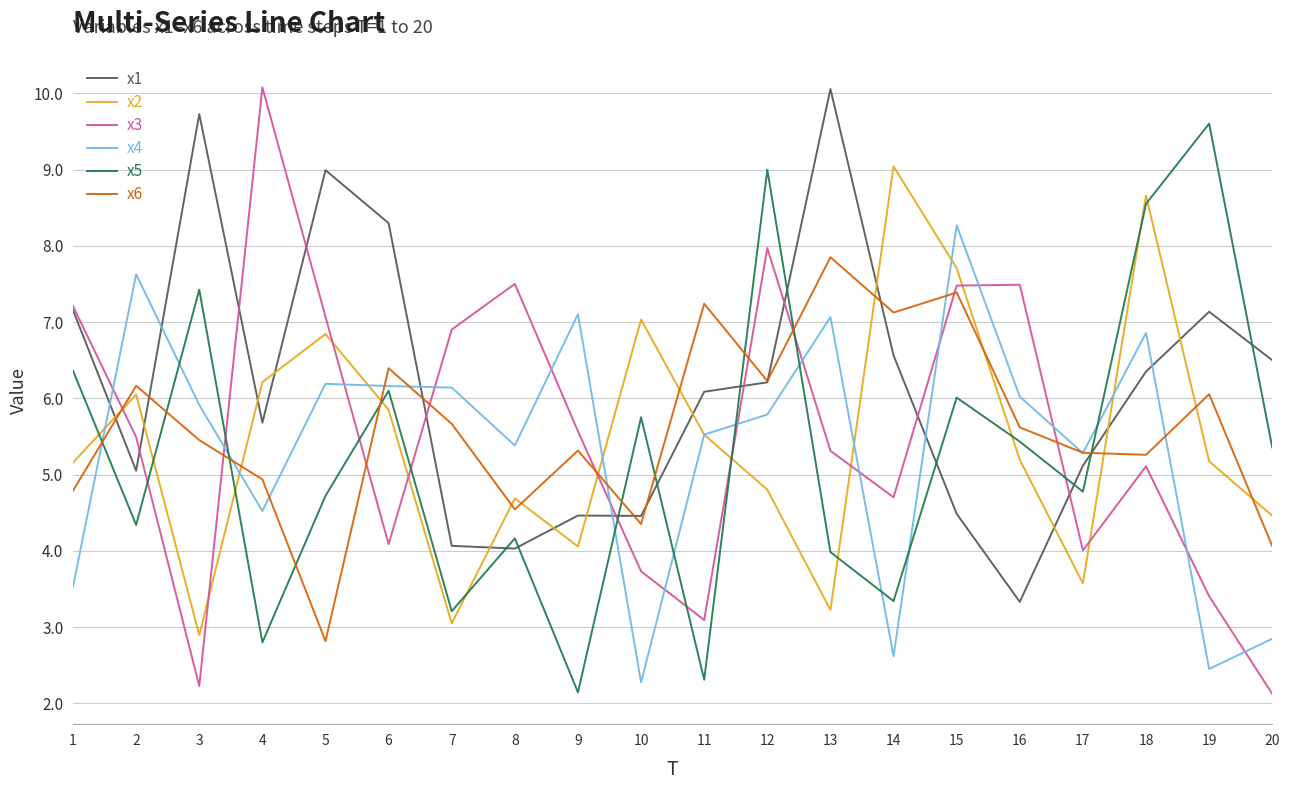

Which series has the largest range (max minus min)?

x3